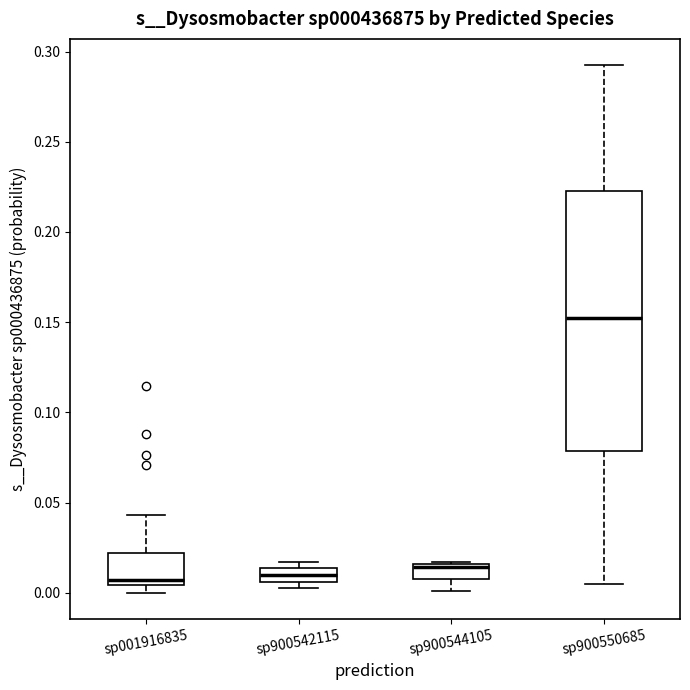

Which box is the tallest, from its lower edge to its upper edge?

sp900550685